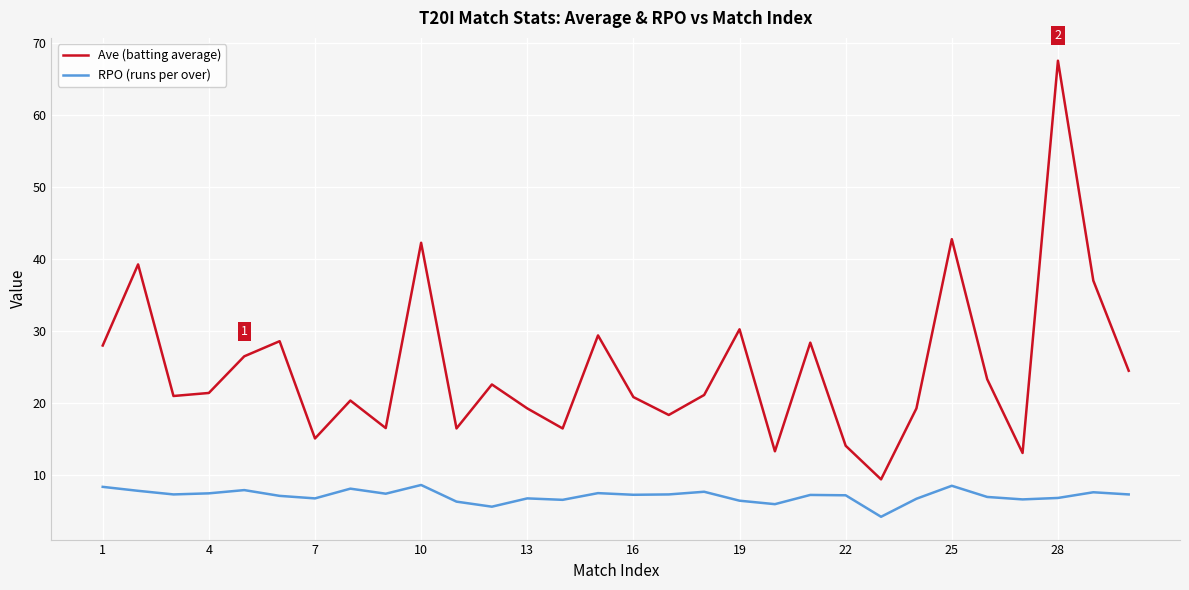

Which series has the widest spread of values?

Ave (batting average)